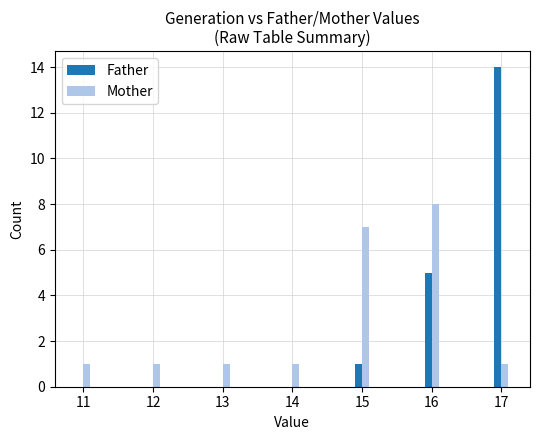

The Father series shows 9 at 16. True or false?

False